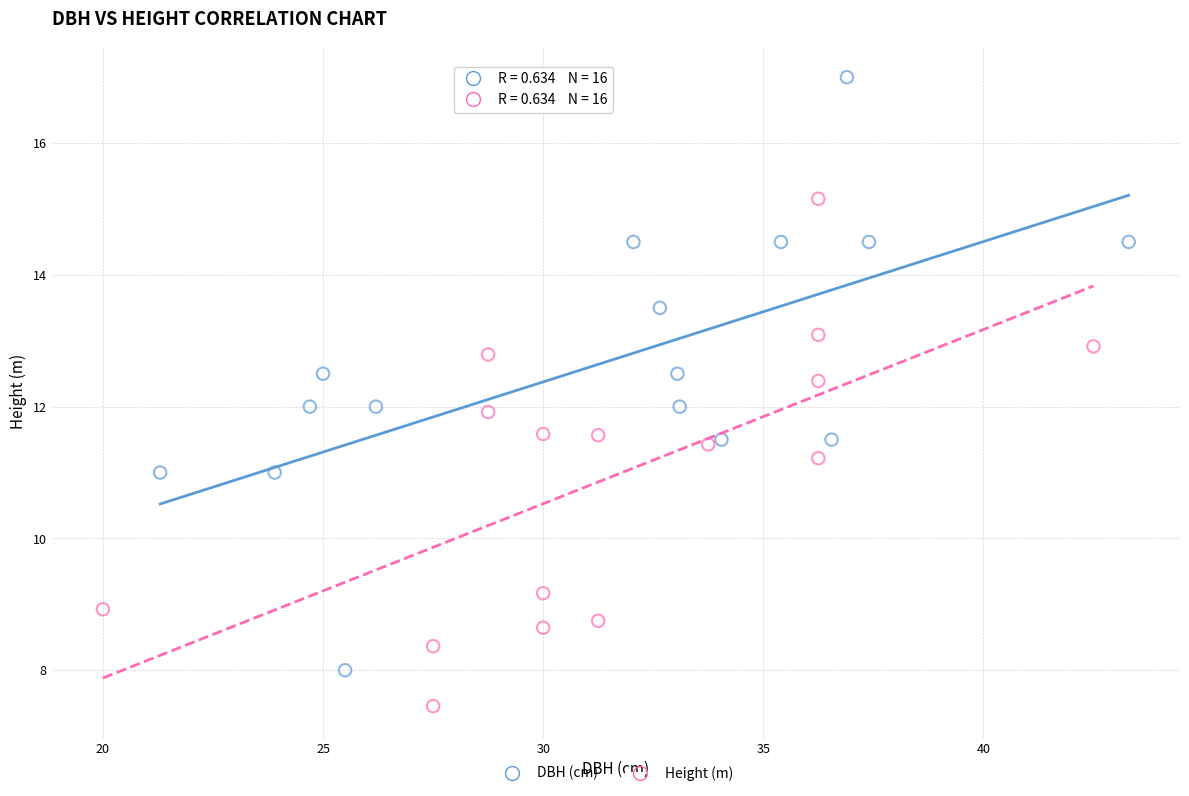

Which series contains the highest Y value?

DBH (cm)